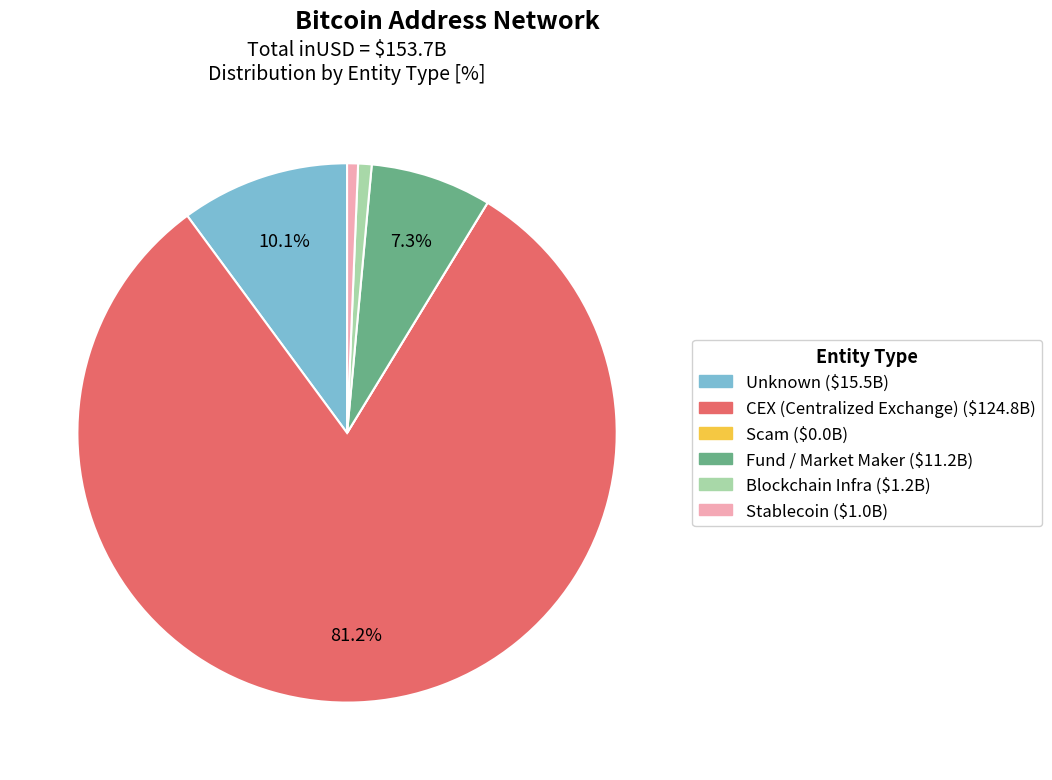

Is there a majority slice in this chart?

Yes